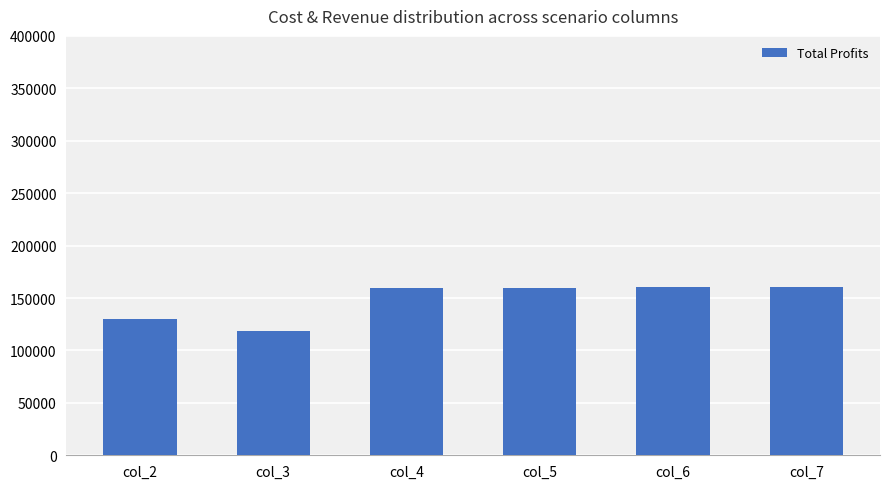

What is the value of the 3rd bar from the left?

159443.8